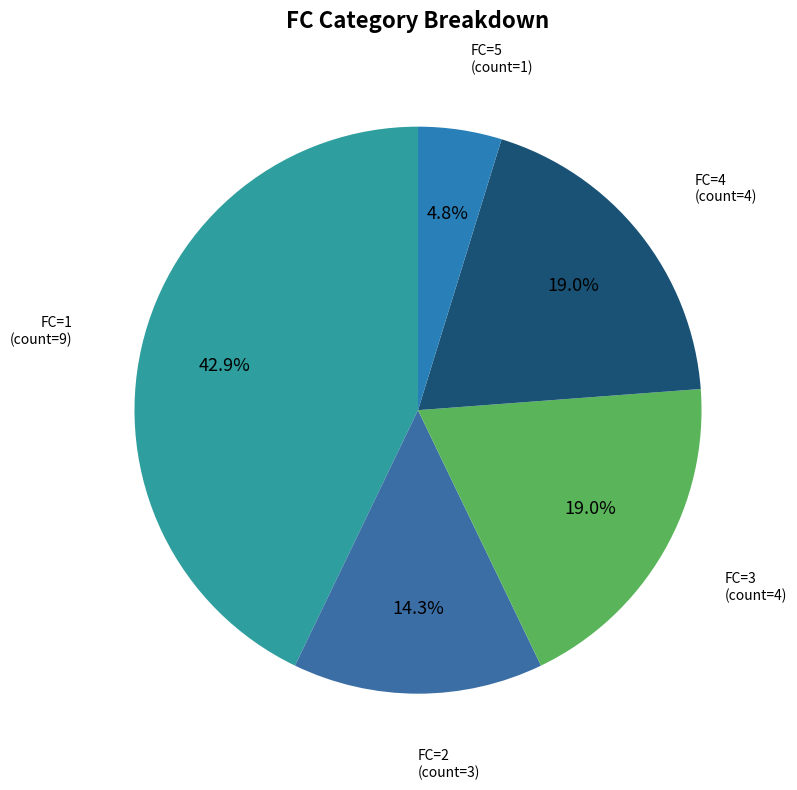

Which category has the smallest portion of the pie?

FC=5